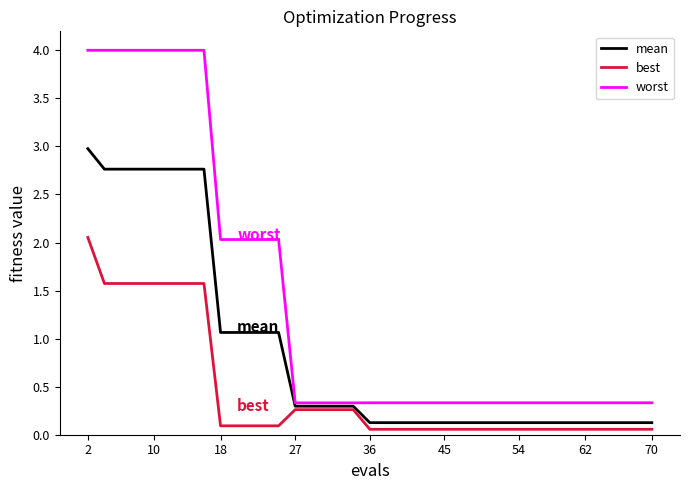

Which series has the largest total across all categories?

worst